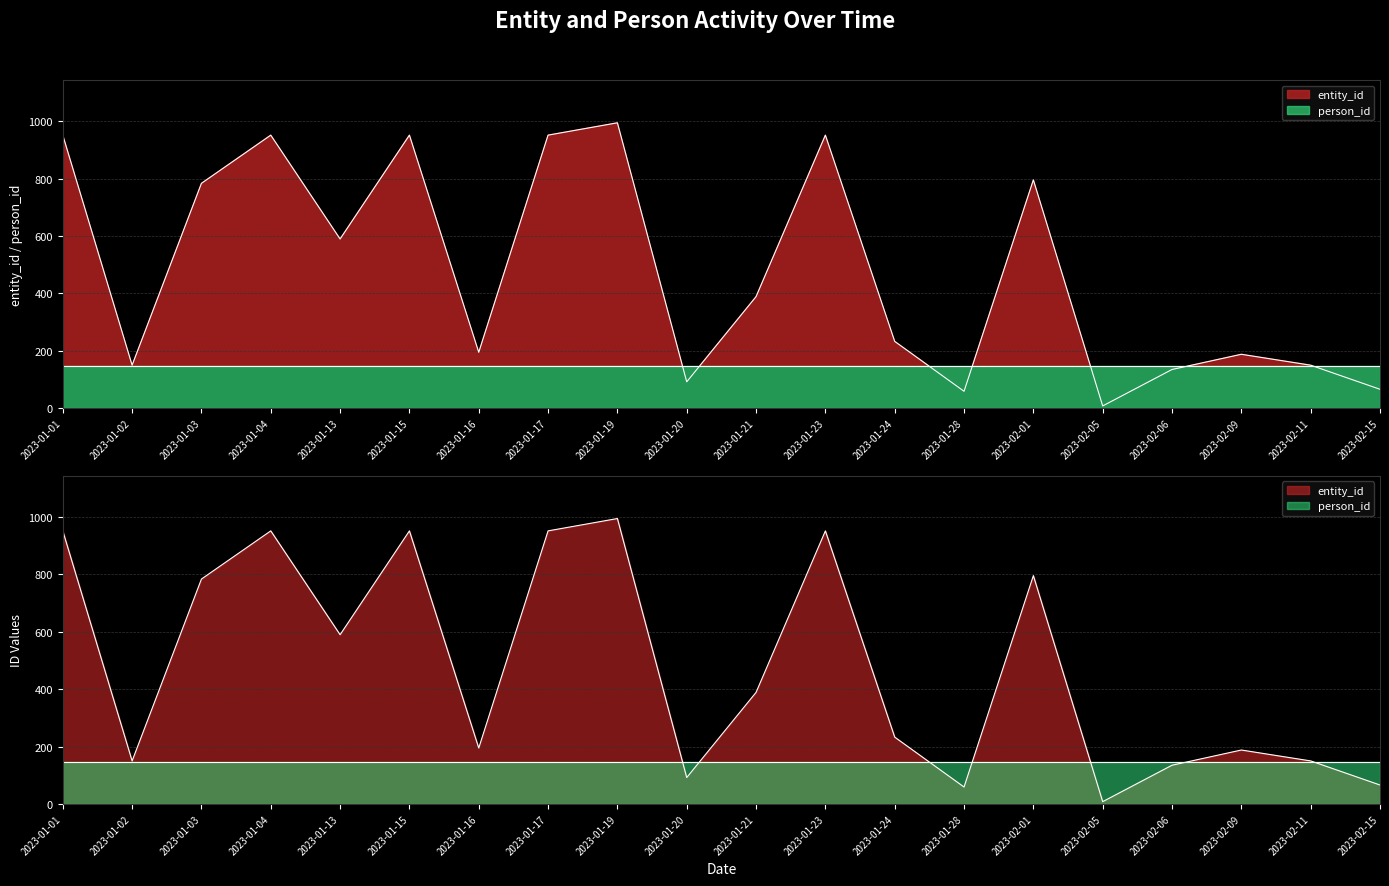

The chart shows a value of 389 at 2023-01-21. True or false?

True